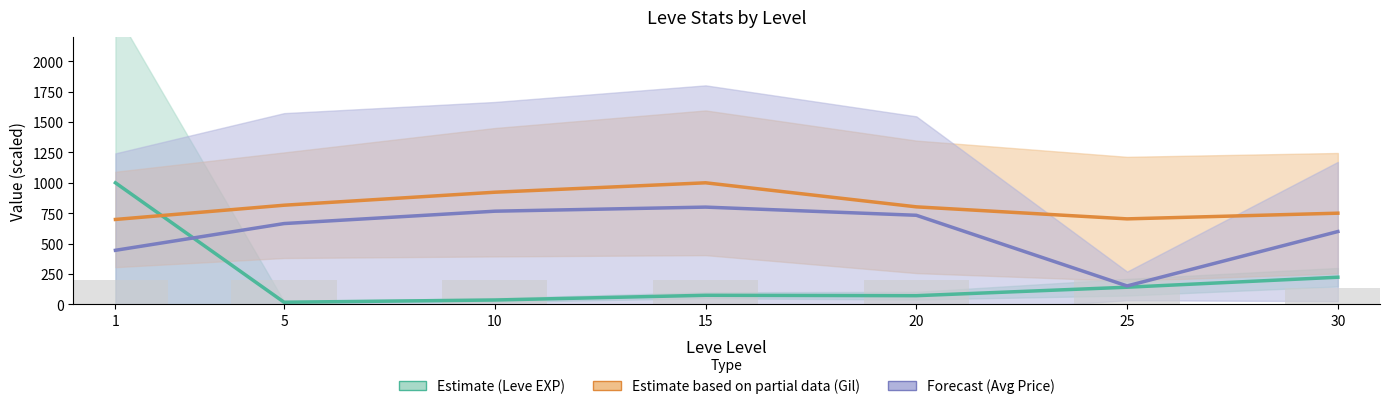

List the labels in order of Leve Gil (scaled) value, smallest first.

1, 25, 30, 20, 5, 10, 15